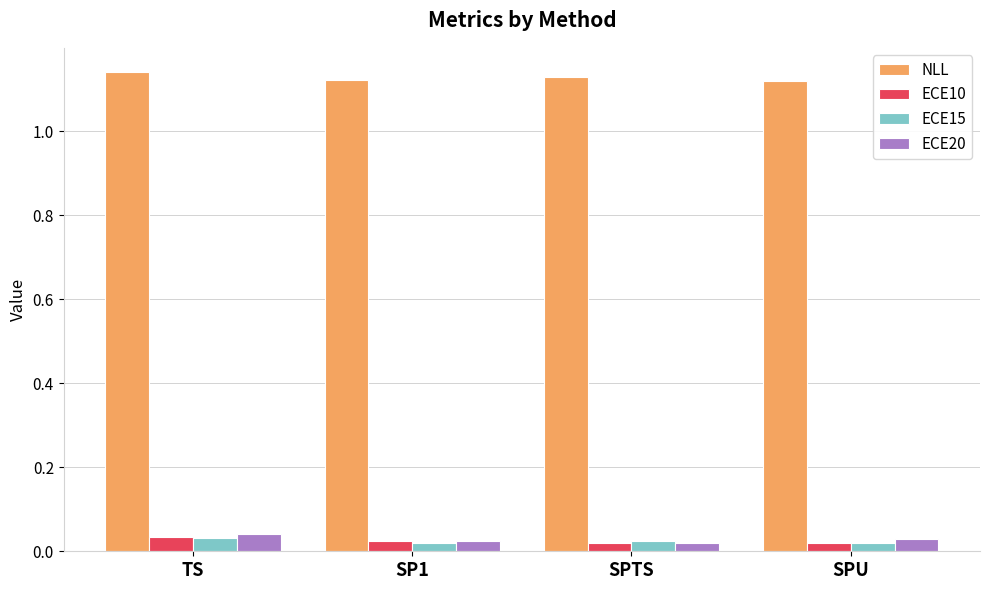

At how many categories does at least one series exceed 1?

4